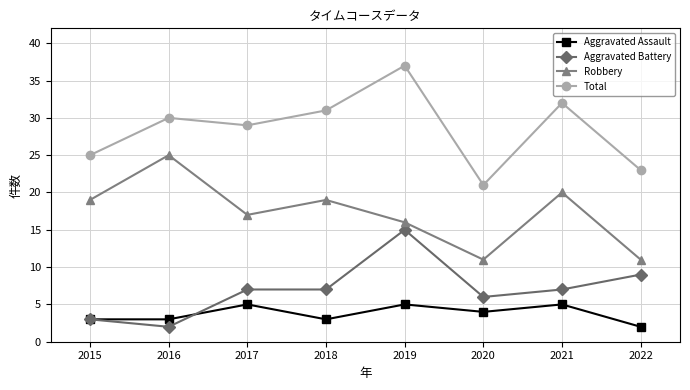

What value does the Robbery series have at 2015?

19